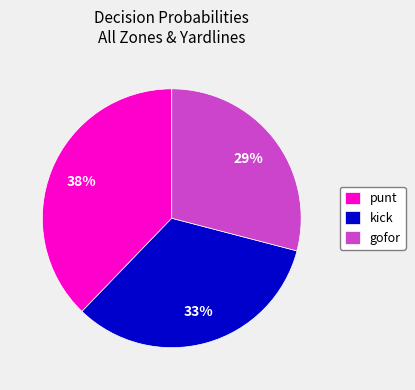

What is the smallest slice in the pie chart?

gofor